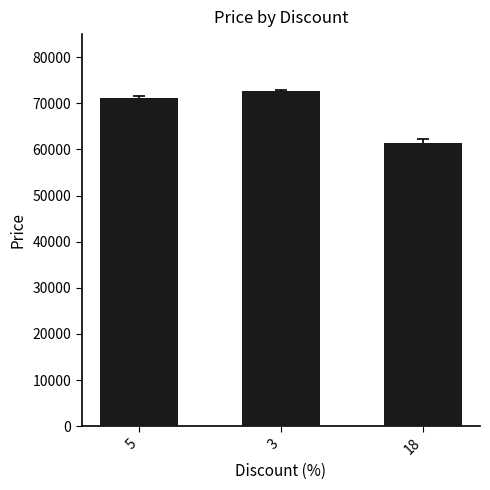

What is the label of the 2nd bar from the right?

3